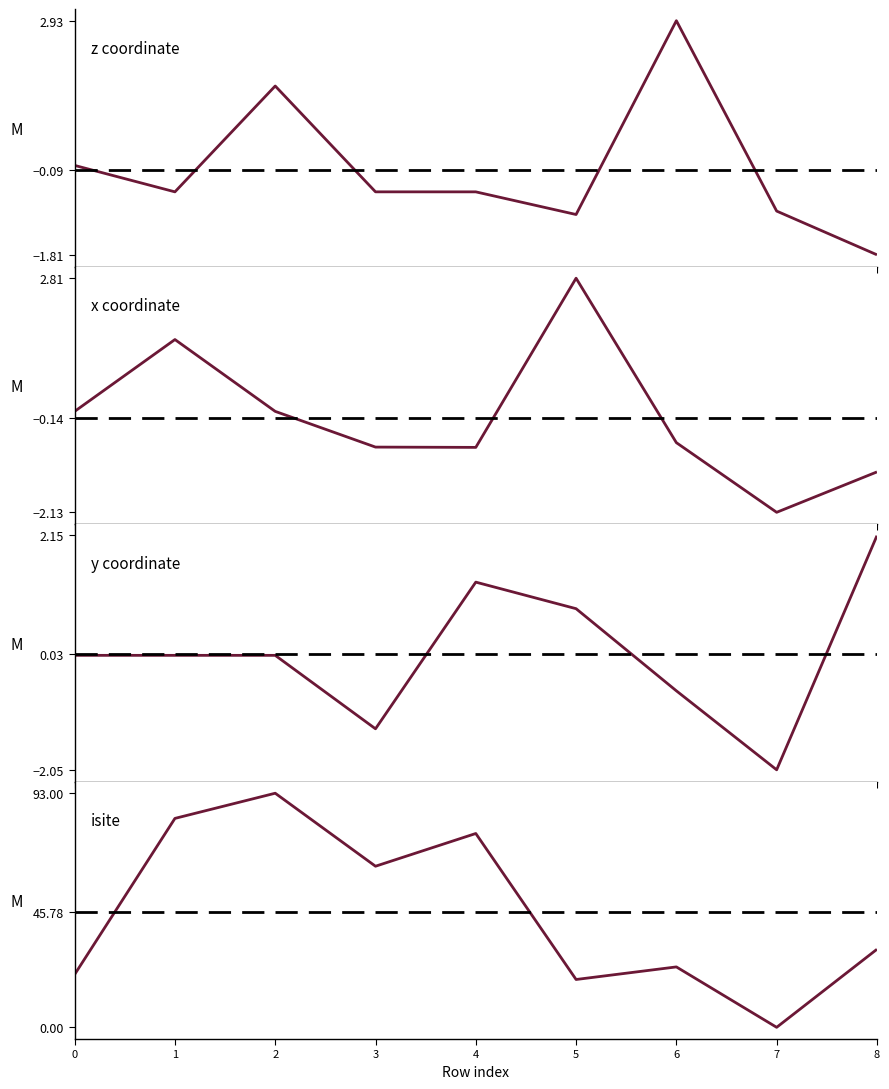

What is the value of the isite point at the 4th from the left?

64.0